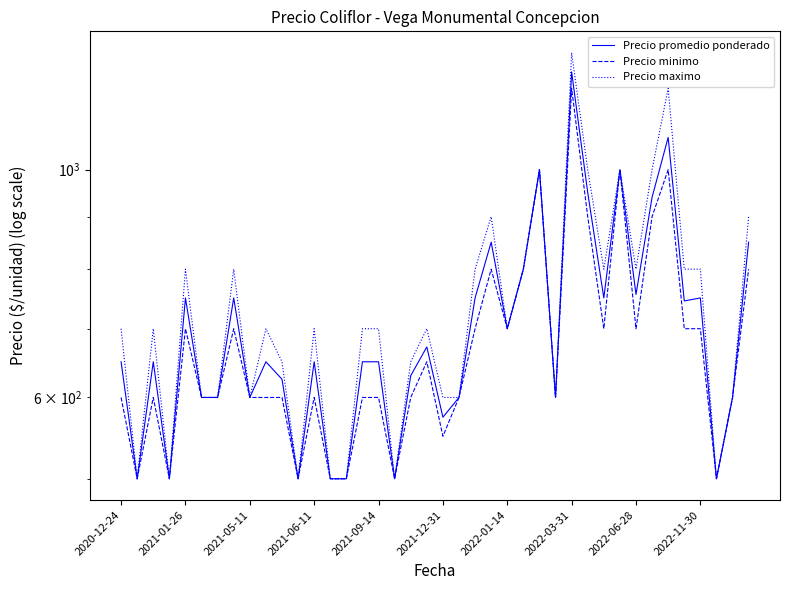

What is the difference between the Precio promedio ponderado values at 39 and 17?

350